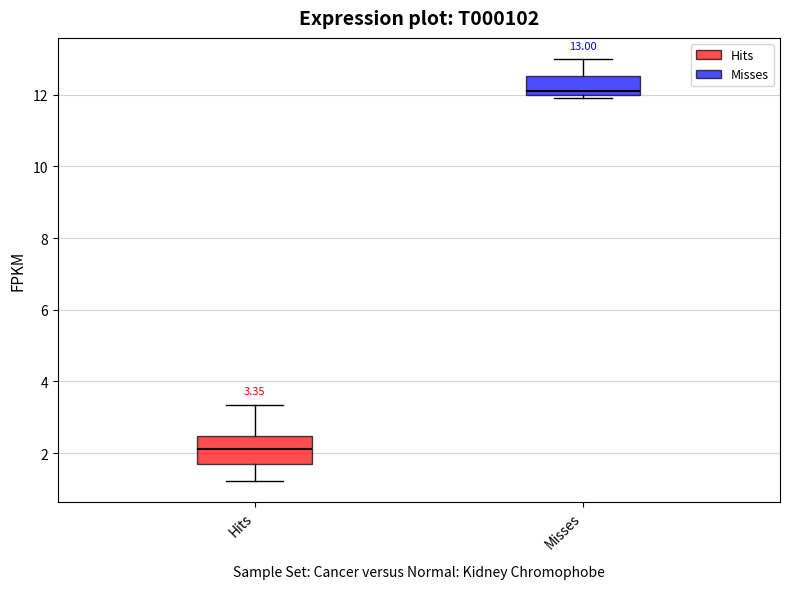

Which box has the highest median line?

Misses